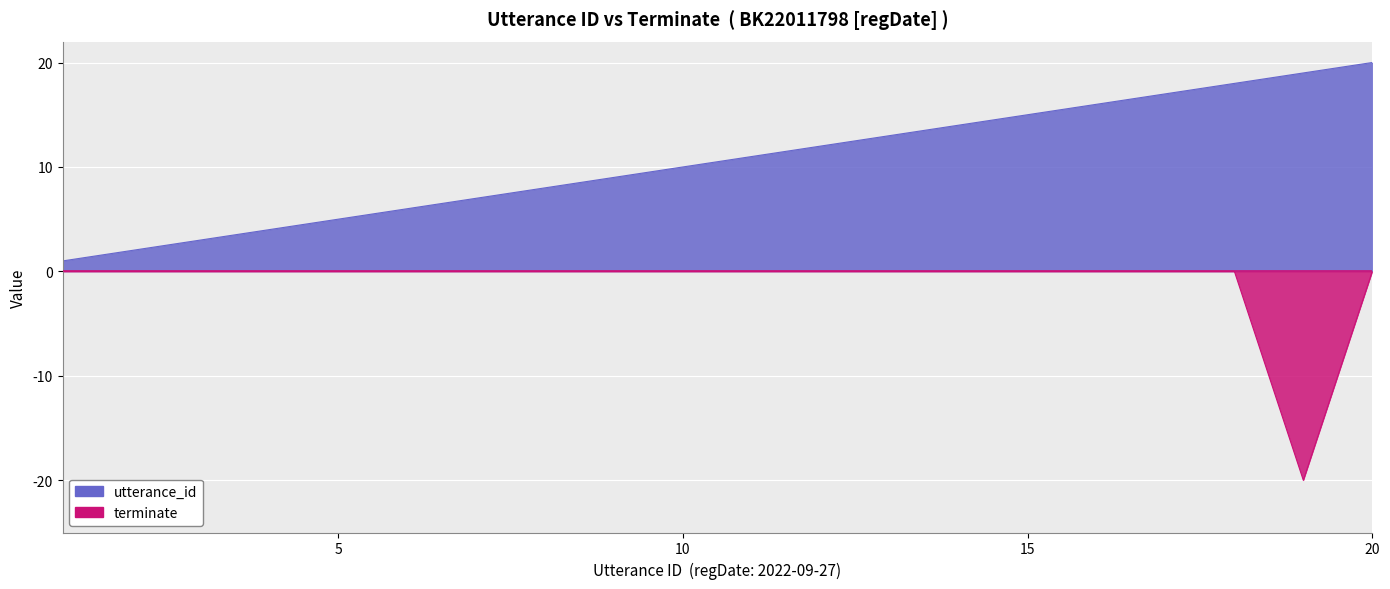

How many series are shown in this chart?

2